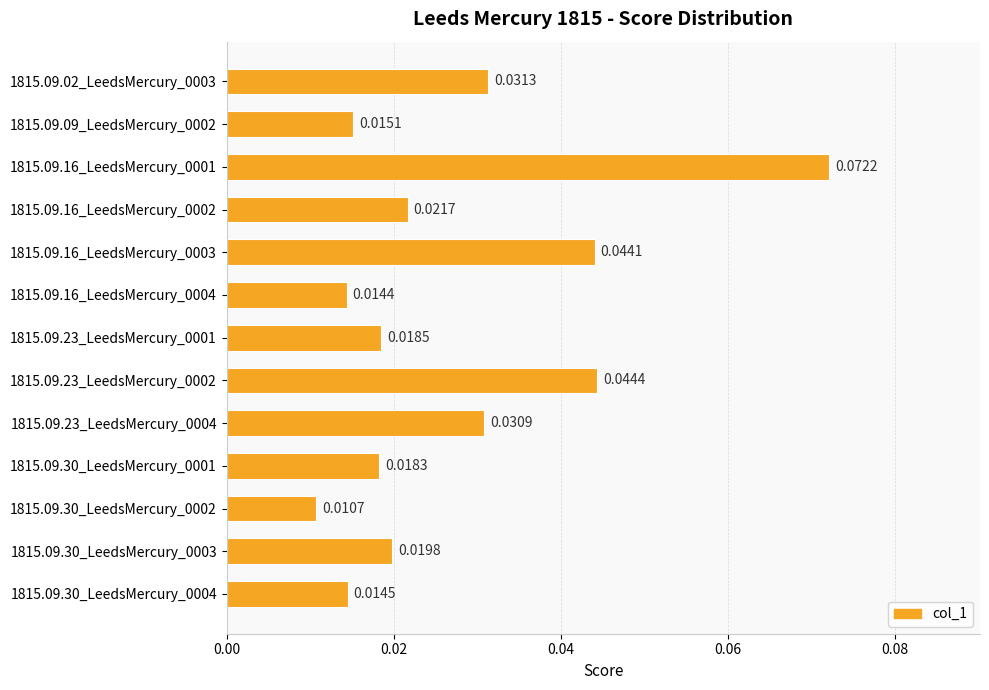

What is the sum of all values?

0.4